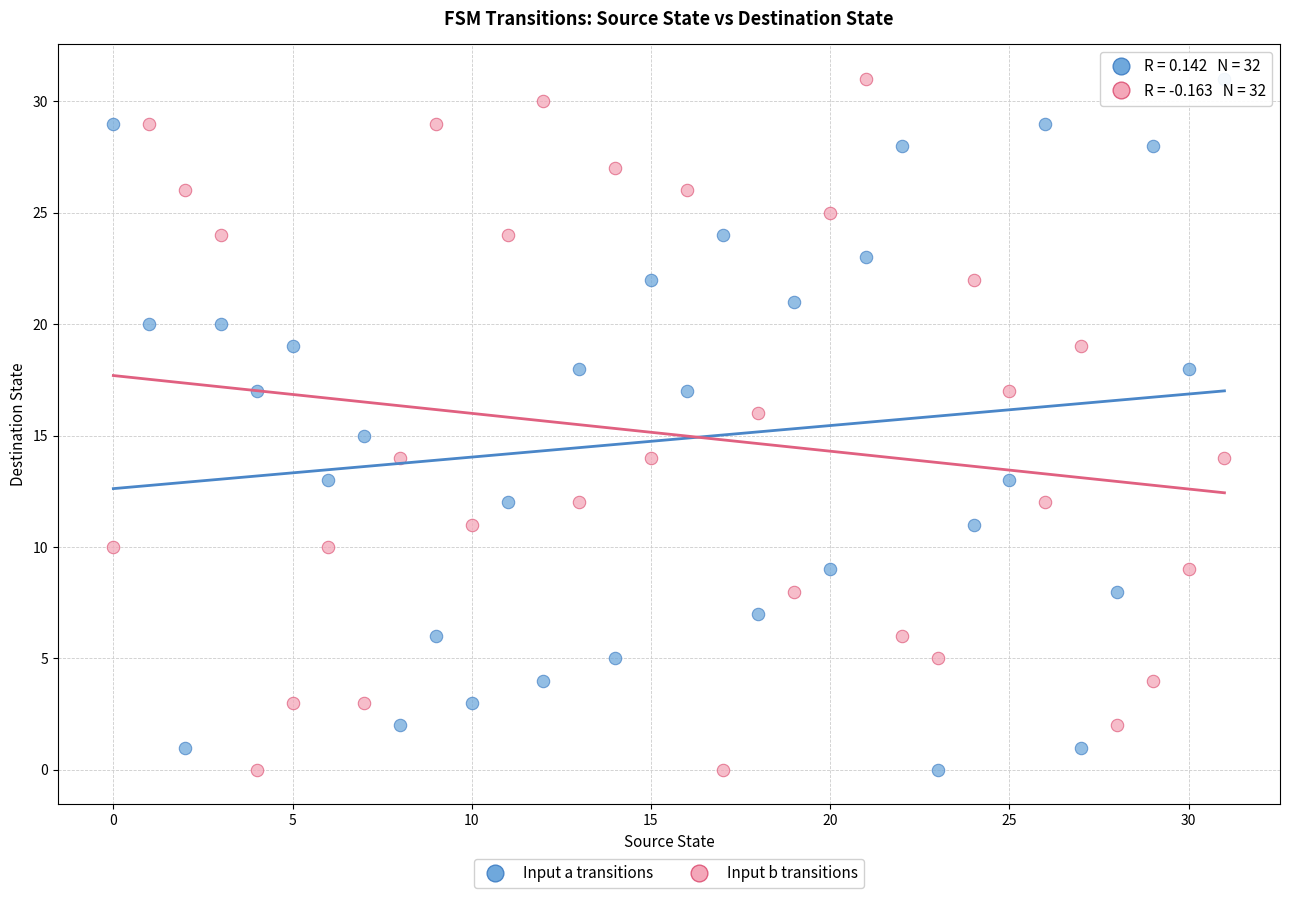

Across all data points, what is the range of Y values (max minus min)?

31